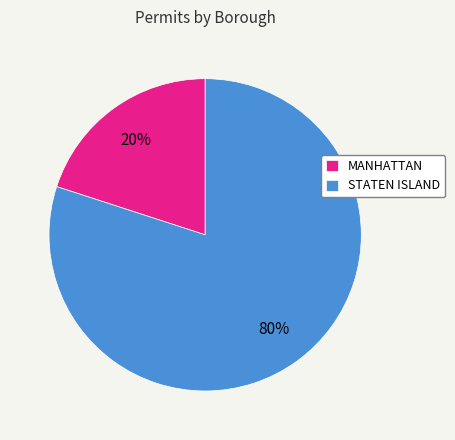

To the nearest percent, what is the difference between the STATEN ISLAND and MANHATTAN slice percentages?

60%